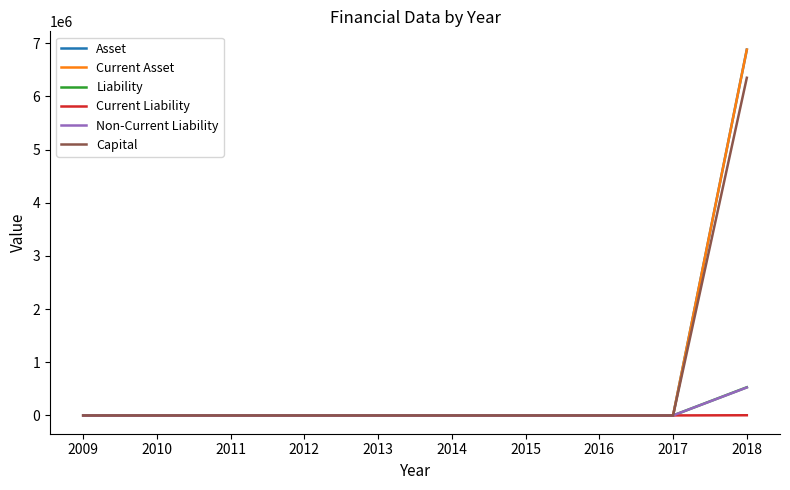

Which category has the lowest value in the Current Asset series?

2009